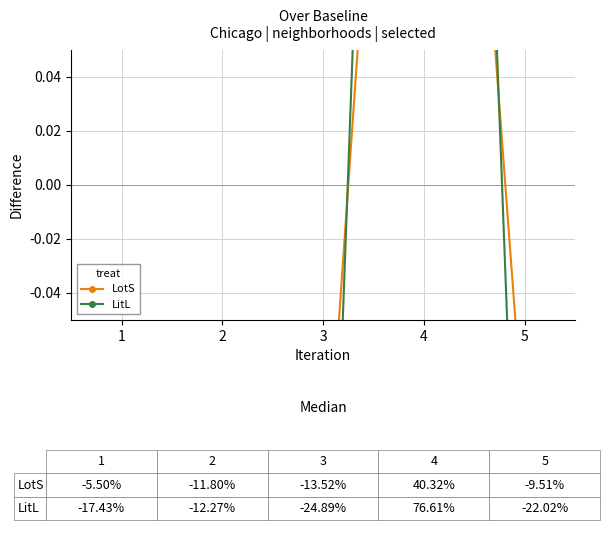

How many negative values does the LotS series have?

4